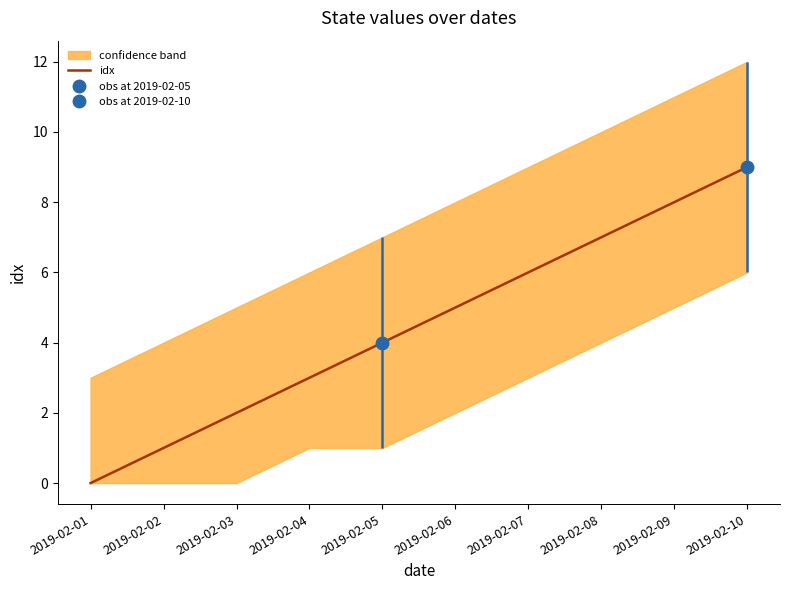

List the labels in order of value, smallest first.

2019-02-01, 2019-02-02, 2019-02-03, 2019-02-04, 2019-02-05, 2019-02-06, 2019-02-07, 2019-02-08, 2019-02-09, 2019-02-10